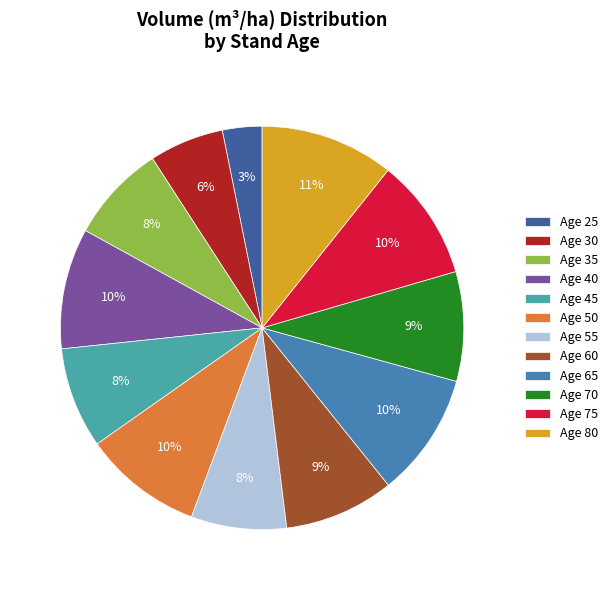

Is Age 40 the majority of the pie?

No